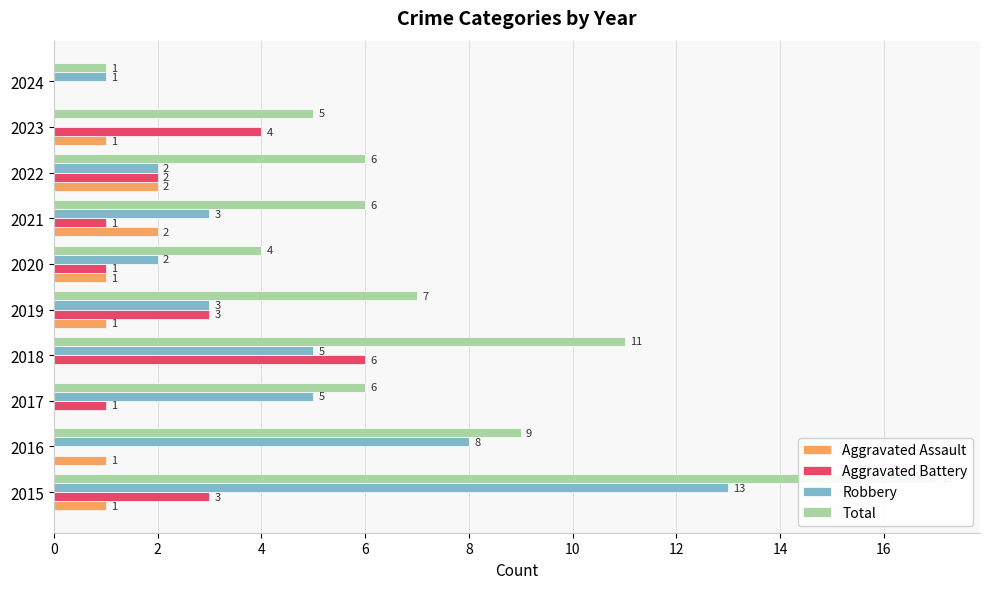

At 6, list the series in order from smallest to largest.

Aggravated Assault, Robbery, Aggravated Battery, Total